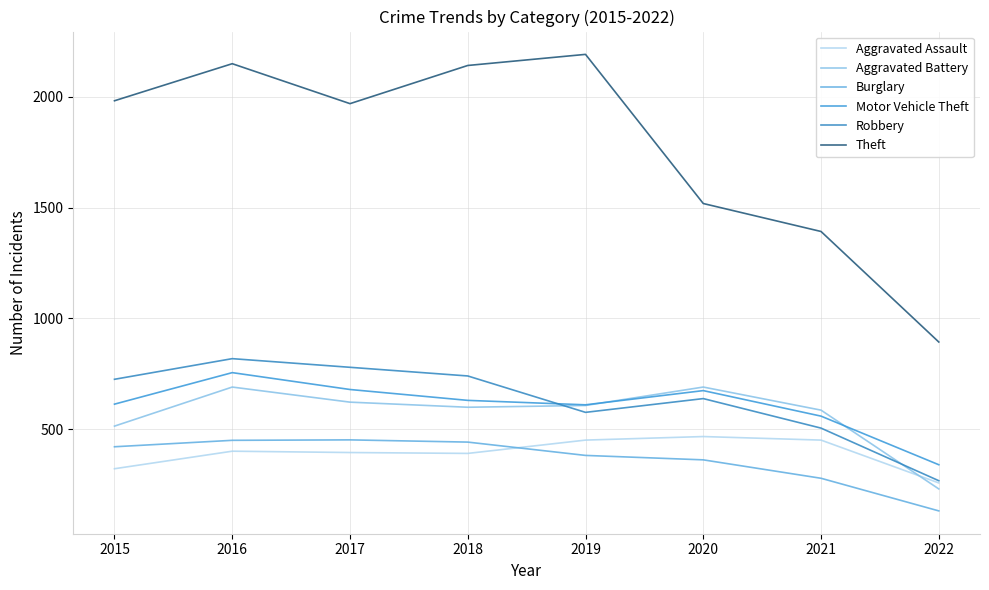

At which category is the sum across all series the highest?

2016